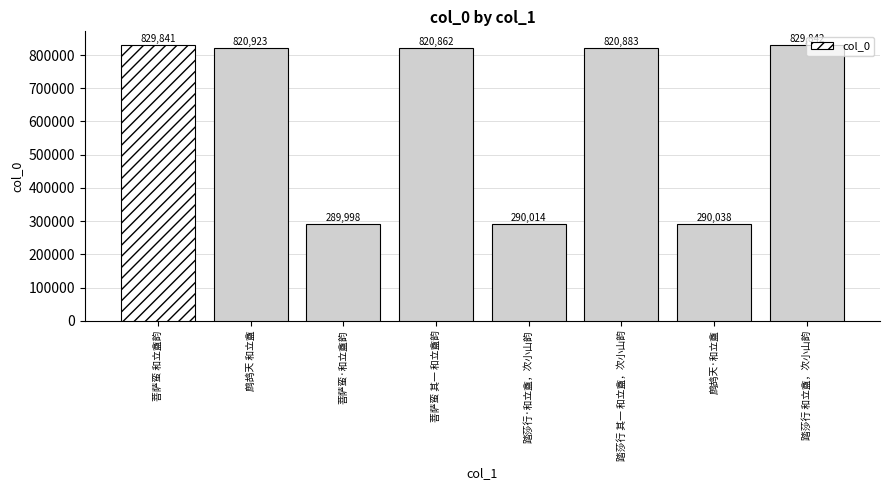

The value at 菩萨蛮 其一 和立盦韵 is 820862. True or false?

True